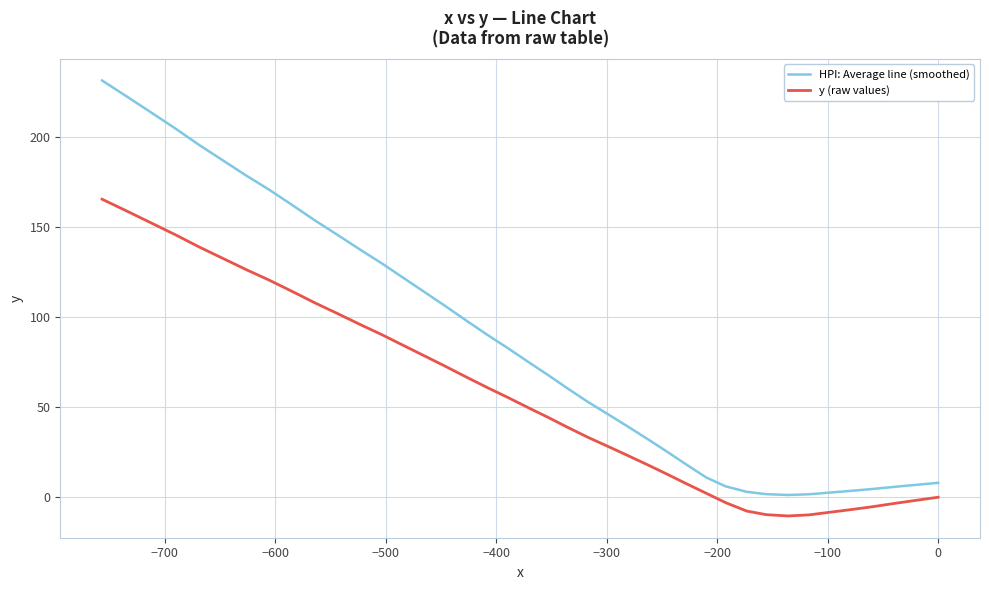

What is the sum of all y (raw values) values?

2259.5